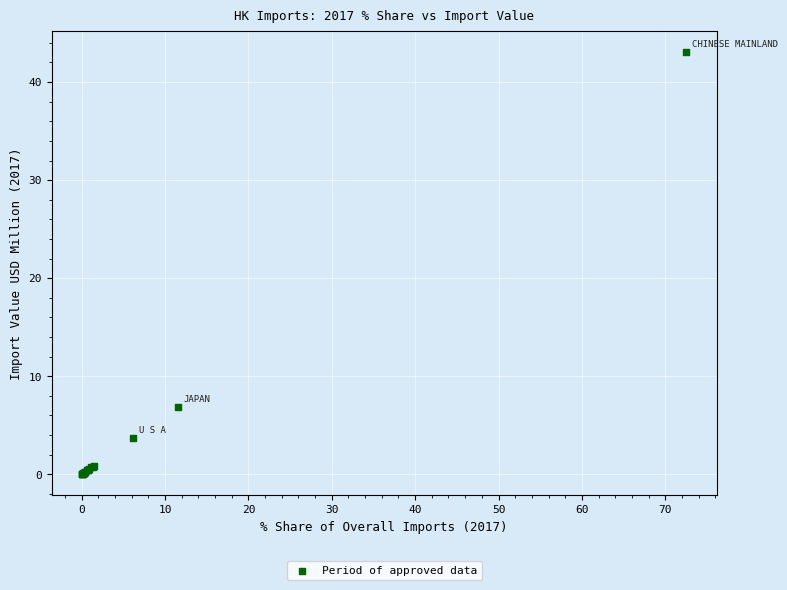

What Y value in the scatter plot is closest to 21?

6.9